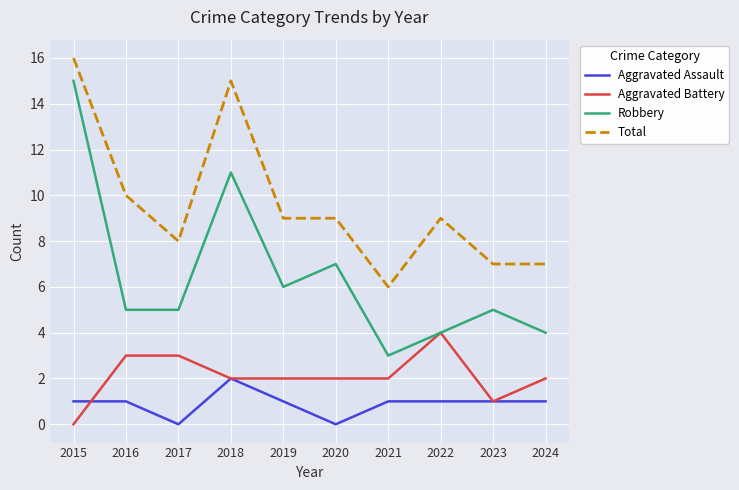

Reading right to left, list all the values displayed in this chart.

Aggravated Assault: 1	1	1	1	0	1	2	0	1	1
Aggravated Battery: 2	1	4	2	2	2	2	3	3	0
Robbery: 4	5	4	3	7	6	11	5	5	15
Total: 7	7	9	6	9	9	15	8	10	16